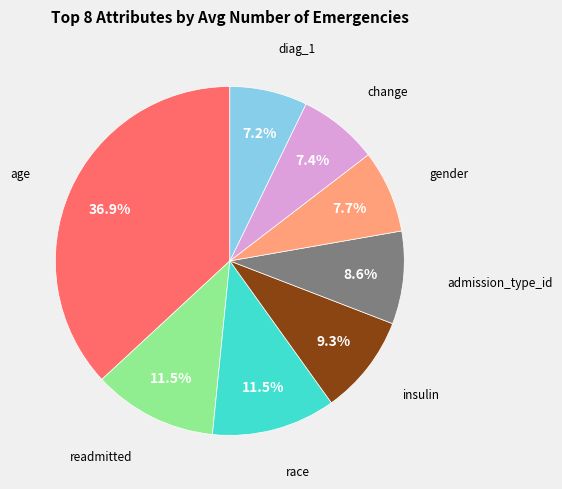

Is there any slice that represents more than half of the pie?

No